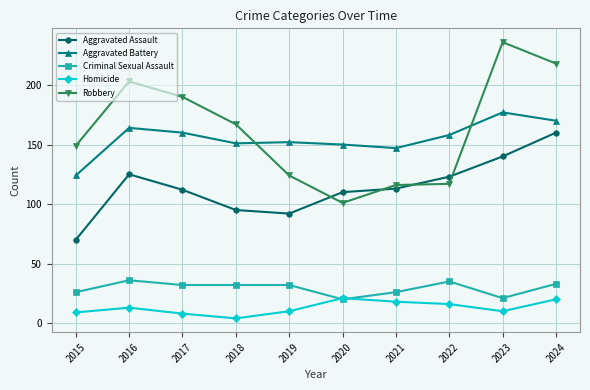

Count the number of data series in this chart.

5